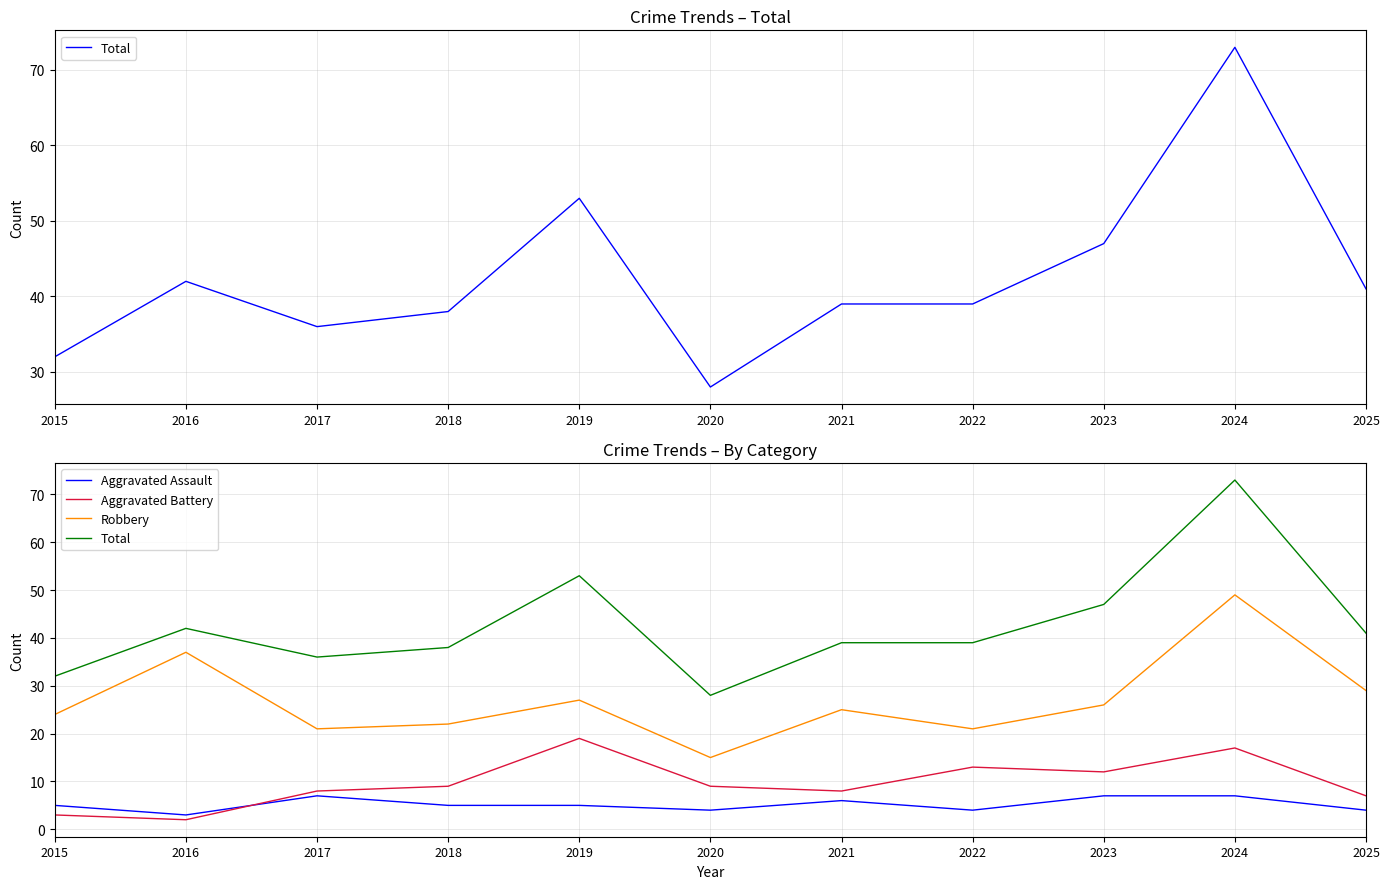

At which category is the sum across all series the highest?

2024